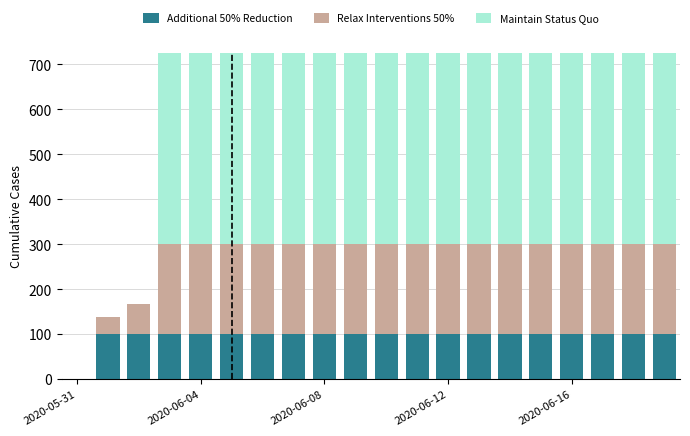

What is the sum of all Additional 50% Reduction values?

1900